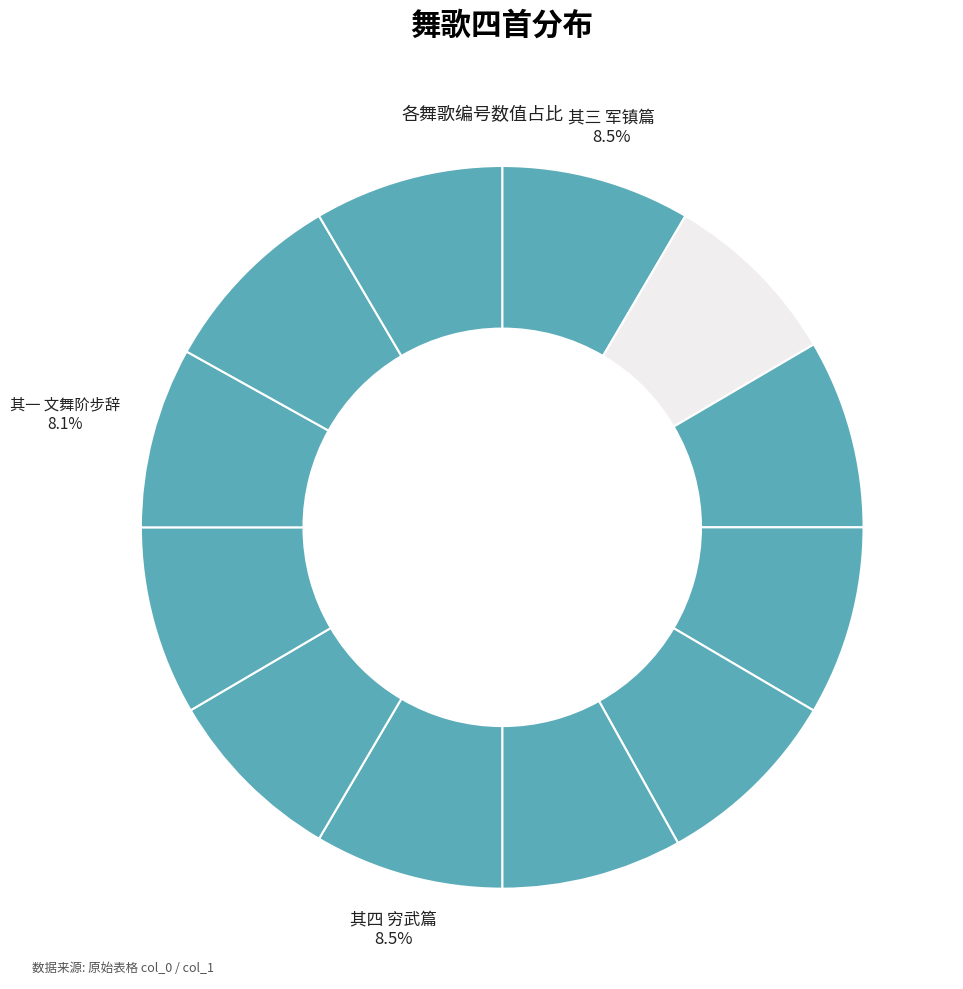

Is there any slice that represents more than half of the pie?

No